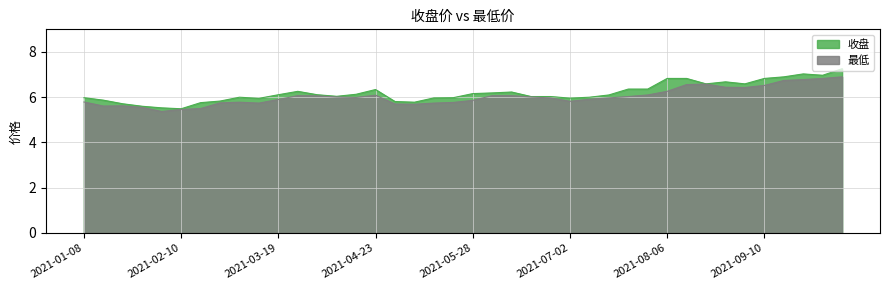

What is the approximate value of 最低 at 2021-03-12?

5.7